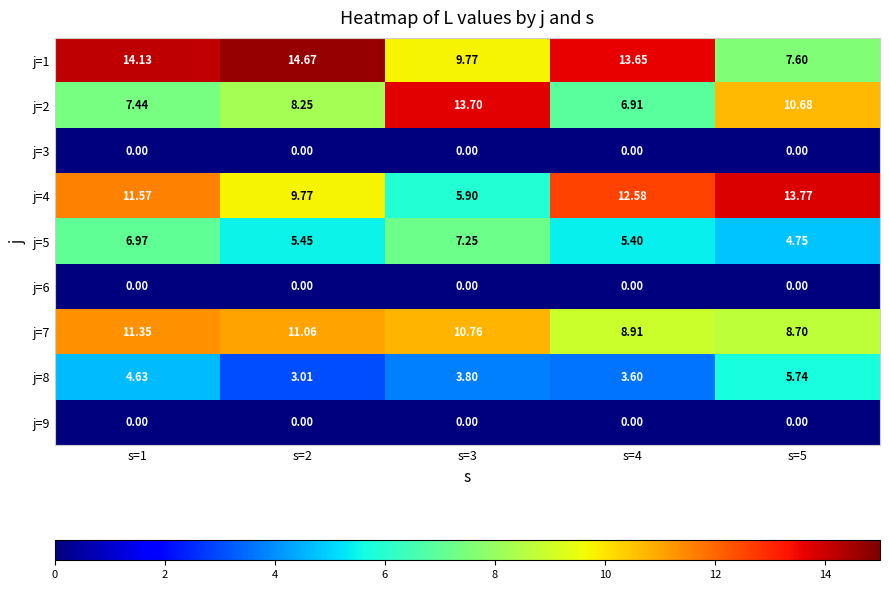

Is the value of j=1 at s=1 greater than the value of j=8 at s=1?

Yes